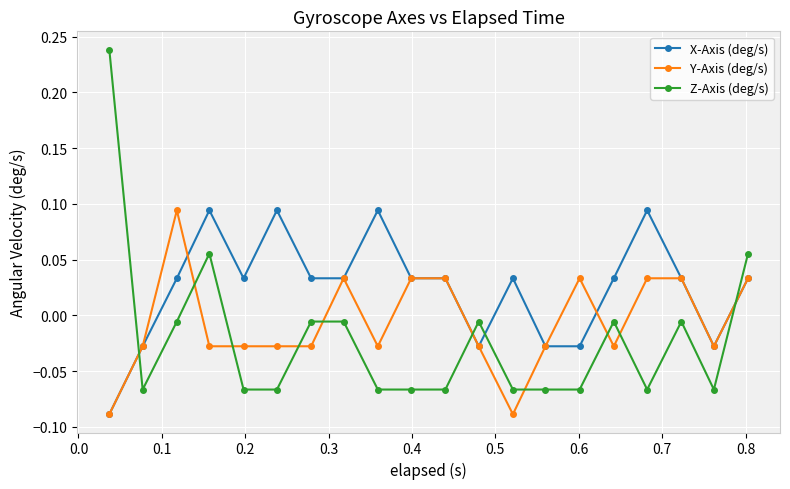

How many Y-Axis (deg/s) values are between 0 and 1?

8